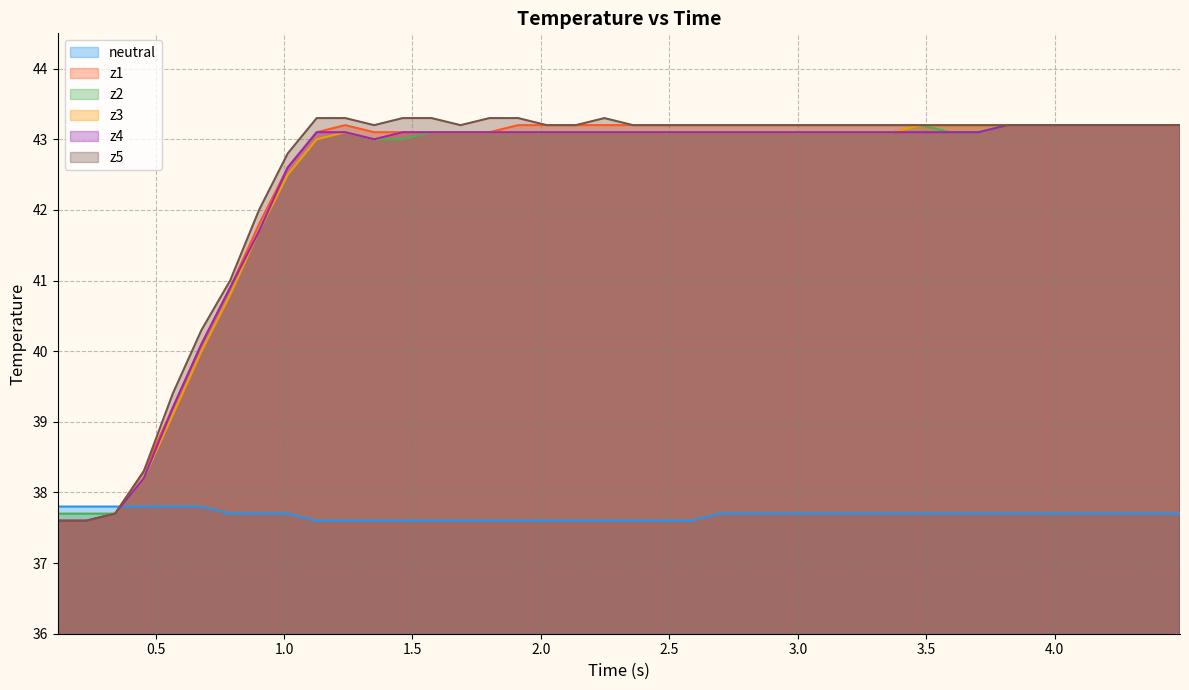

What is the minimum value shown in the chart?

37.6